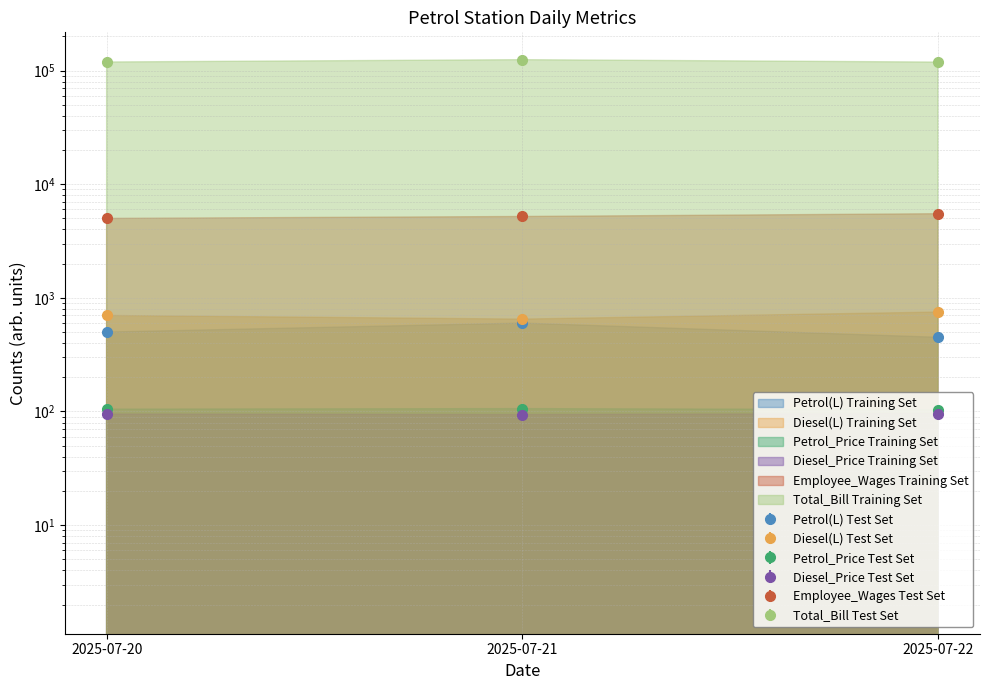

Does the chart have visible grid lines?

Yes